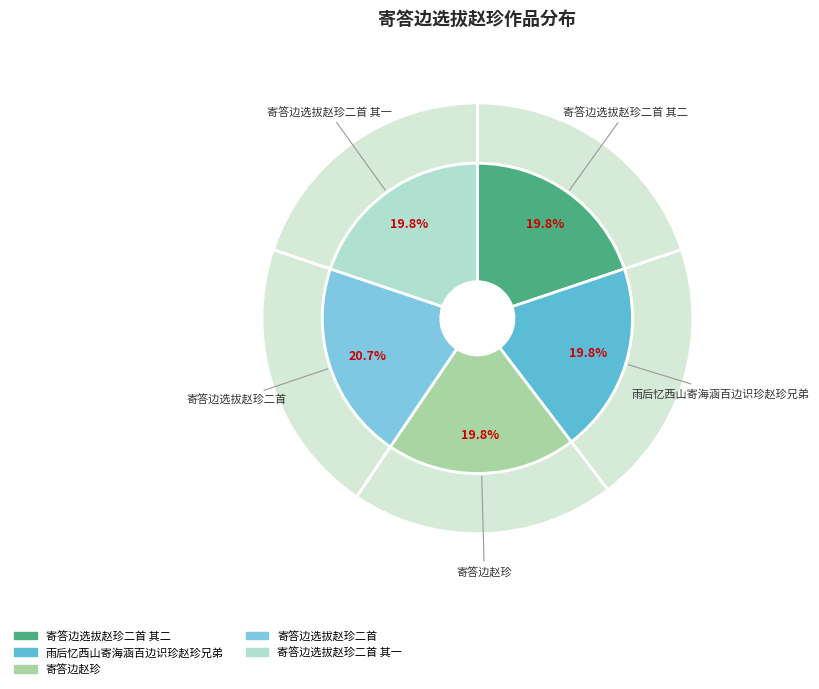

How many segments does this pie chart have?

5